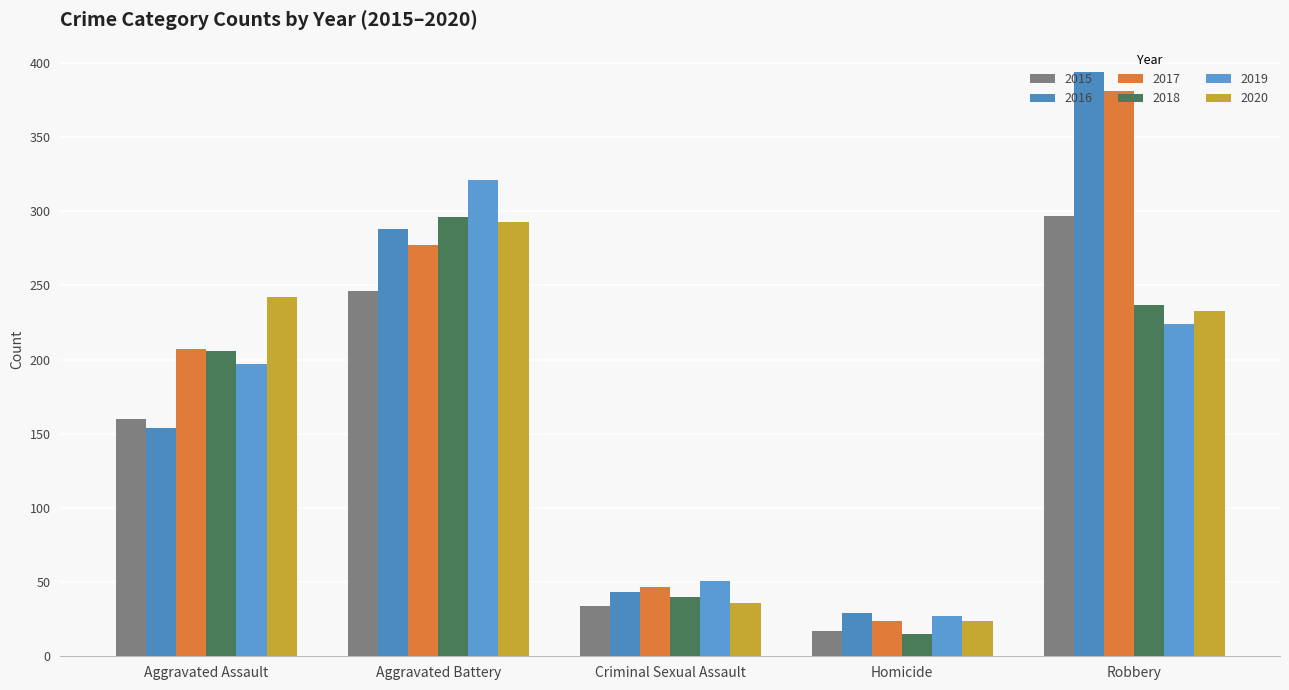

Does the chart contain stacked bars?

No